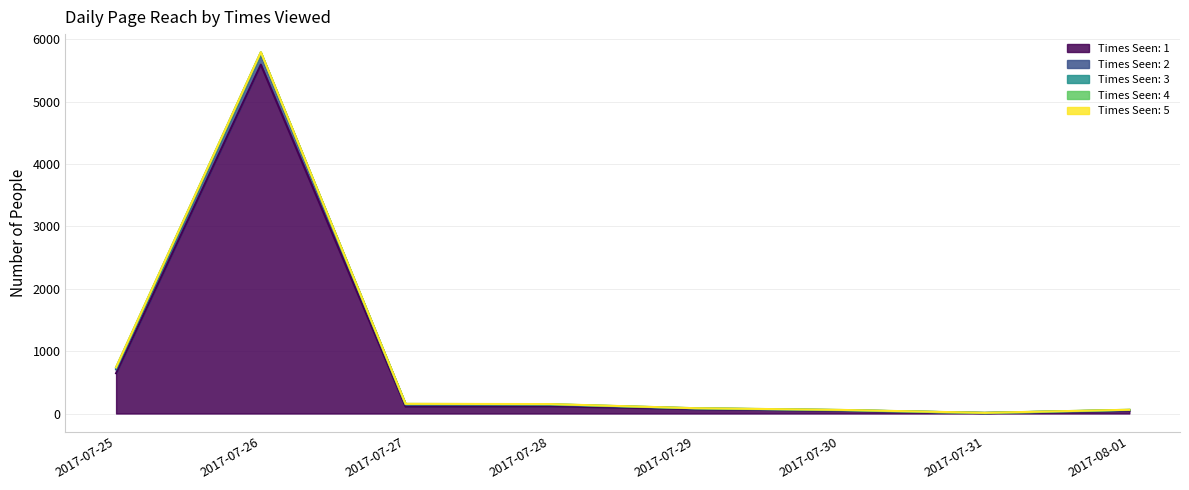

True or false: 2 and 4 intersect in this chart.

False